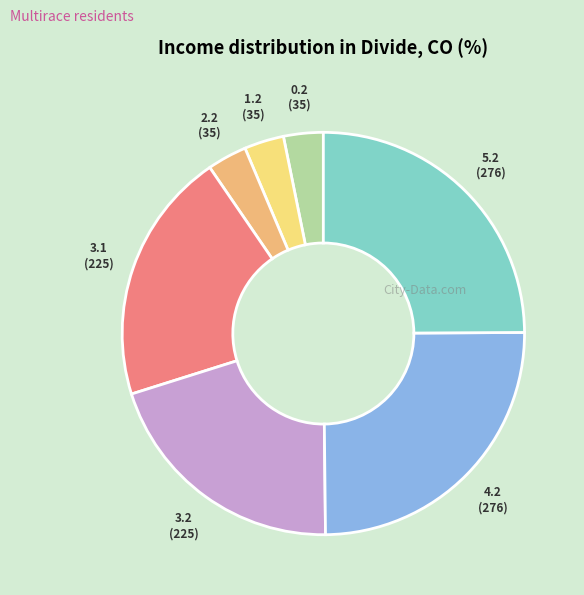

Is there a majority slice in this chart?

No